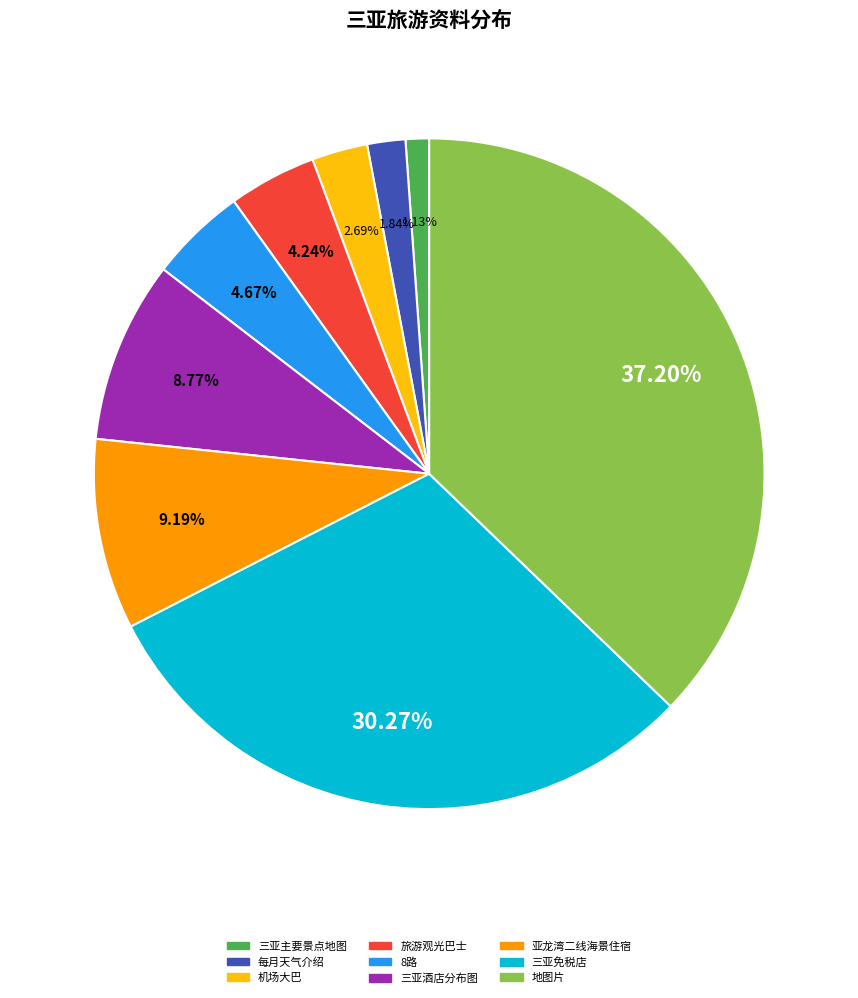

Does 8路 represent more than half of the total?

No